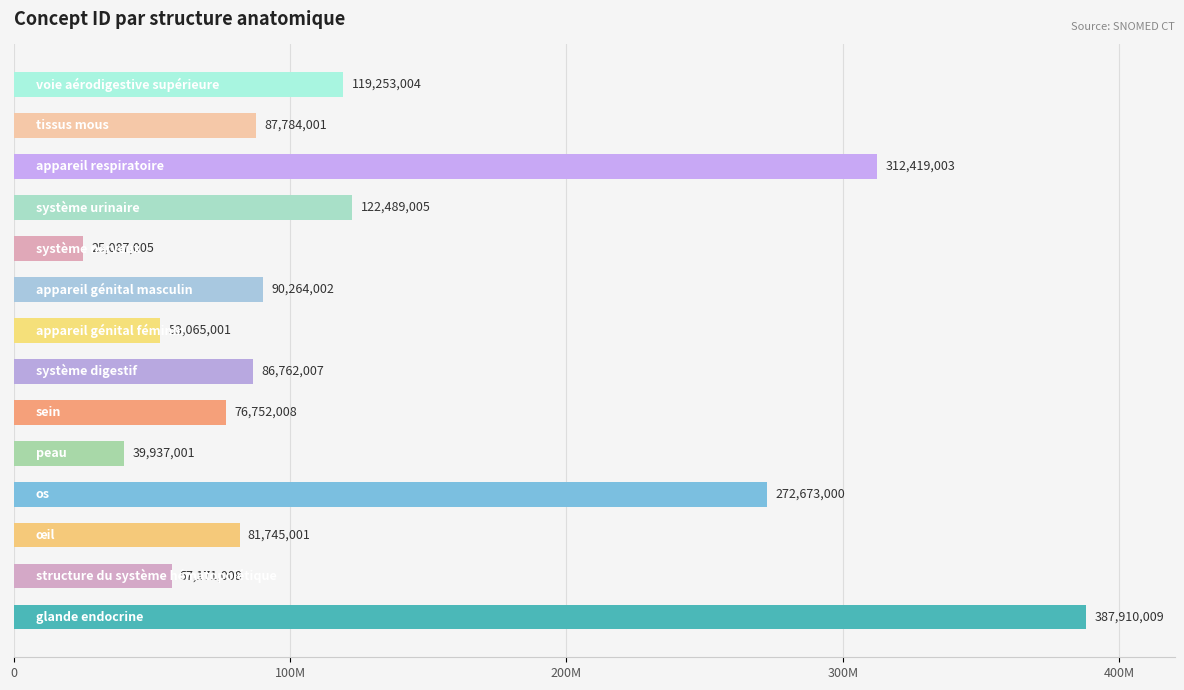

What is the difference between the maximum and second lowest values?

347973008